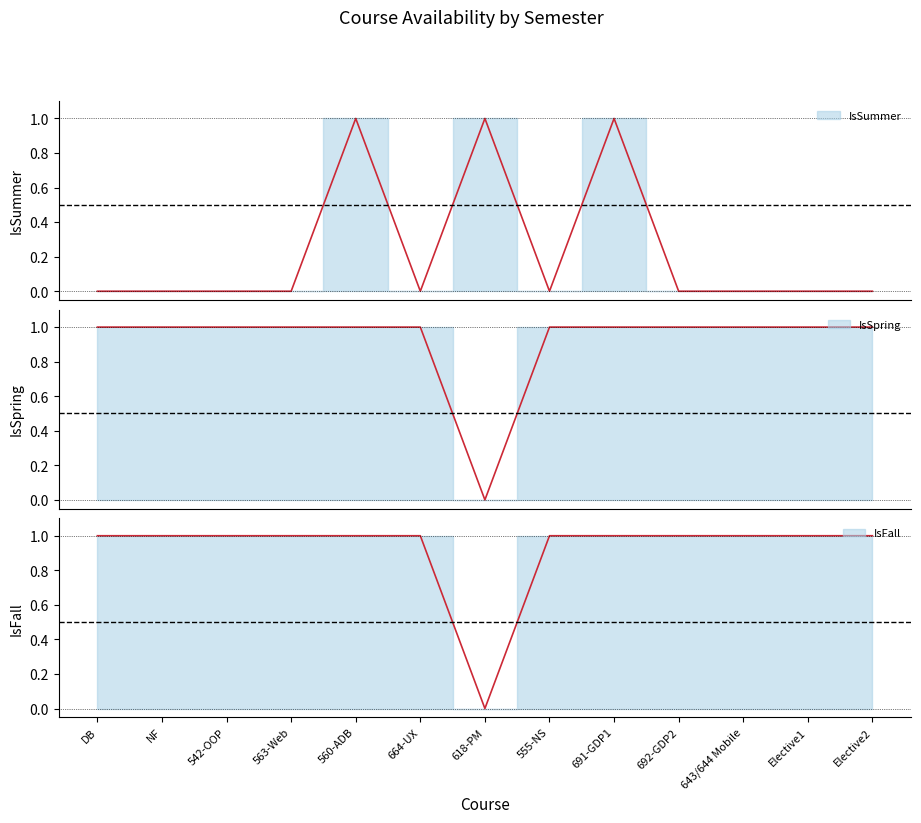

What is the difference between the maximum and minimum values in the IsSummer series?

1